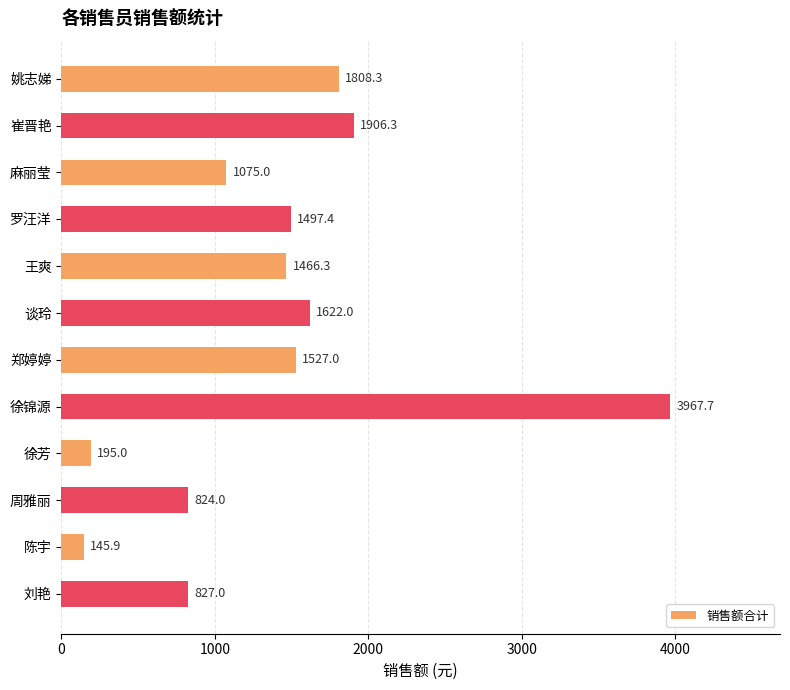

What is the sum of all values?

16861.9